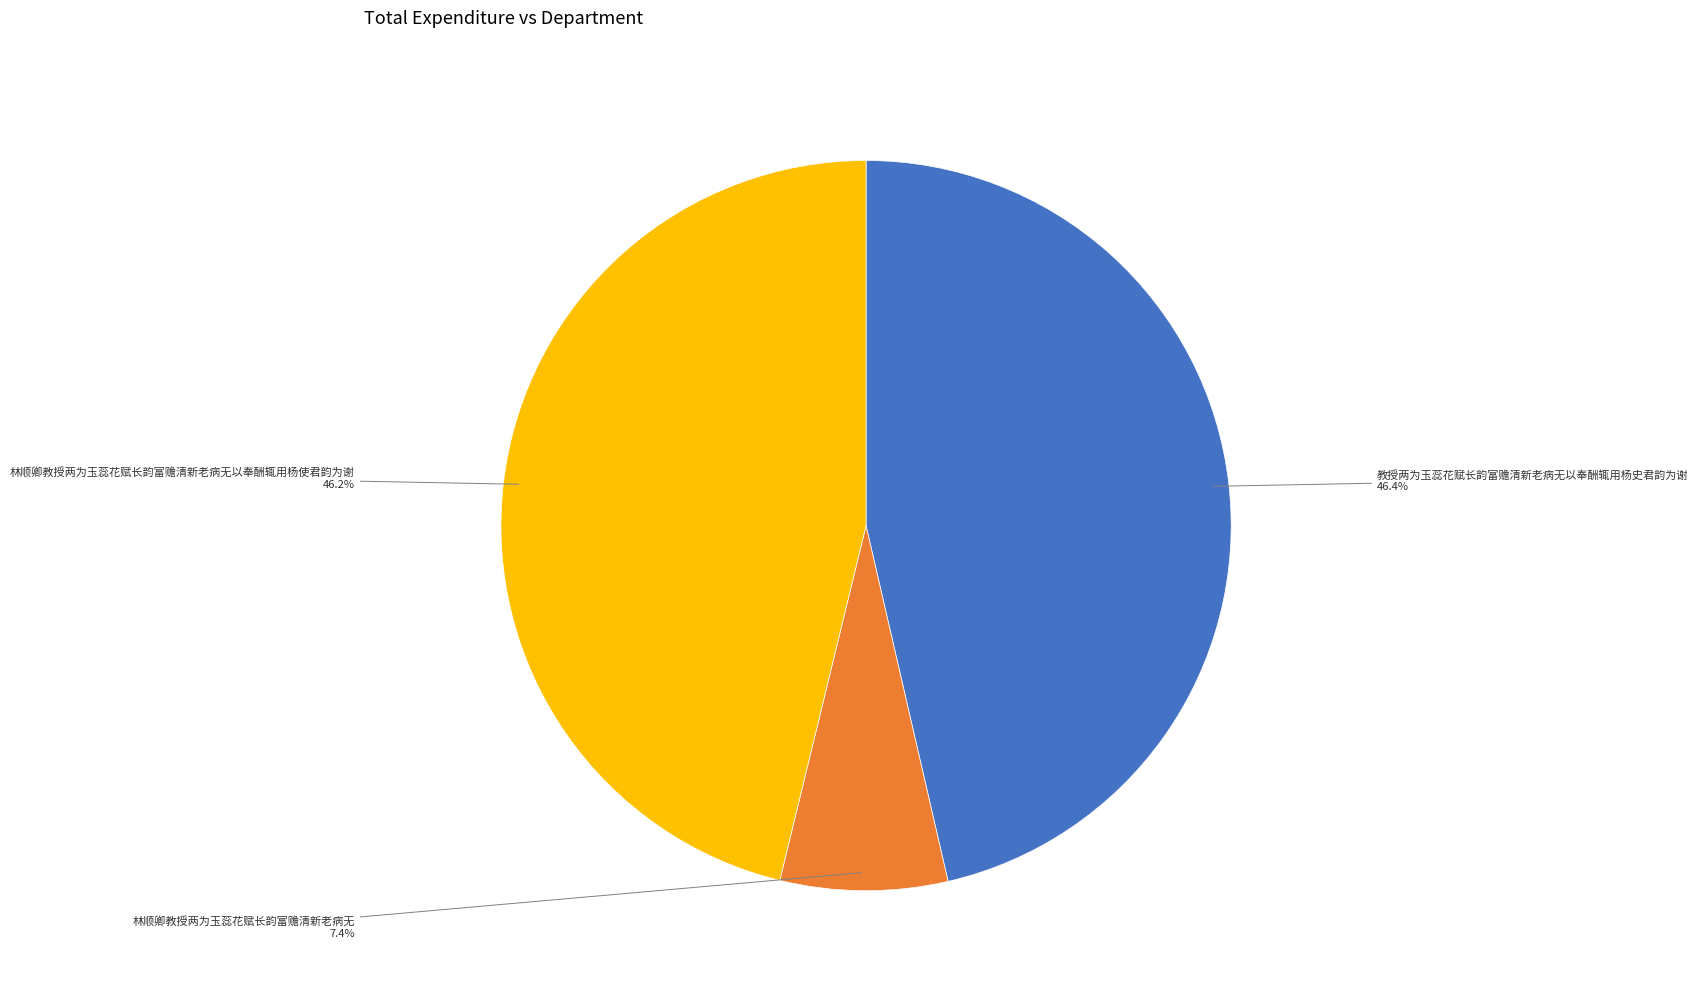

To the nearest percent, what is the combined percentage of 林顺卿教授两为玉蕊花赋长韵富赡清新老病无以奉酬辄用杨使君韵为谢 and 教授两为玉蕊花赋长韵富赡清新老病无以奉酬辄用杨史君韵为谢?

93%